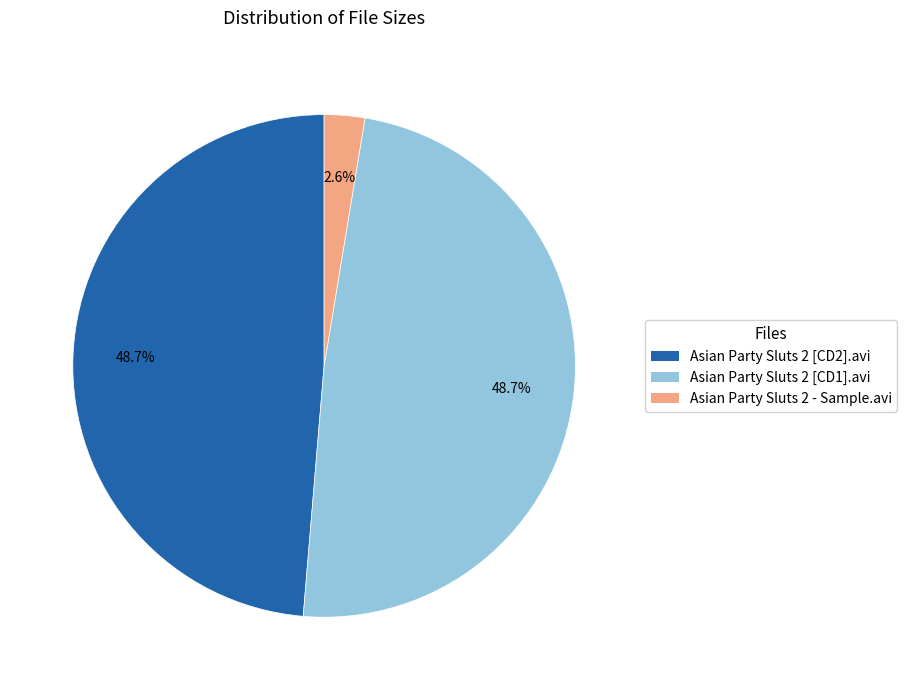

Approximately how many times larger is the value at Asian Party Sluts 2 - Sample.avi compared to Asian Party Sluts 2 [CD2].avi?

0.1